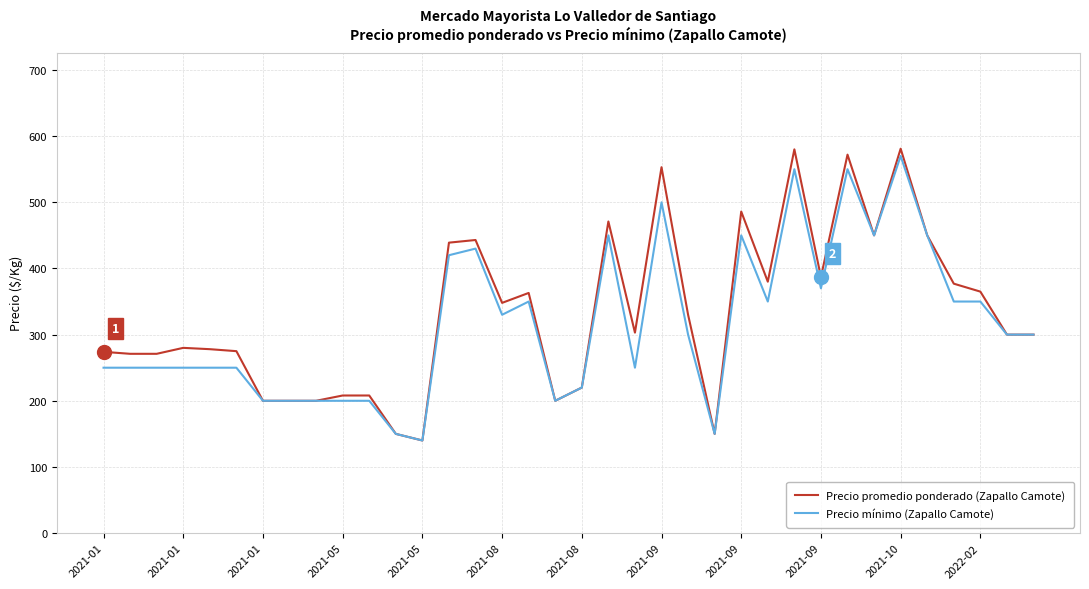

Which series has the largest range (max minus min)?

Precio promedio ponderado (Zapallo Camote)